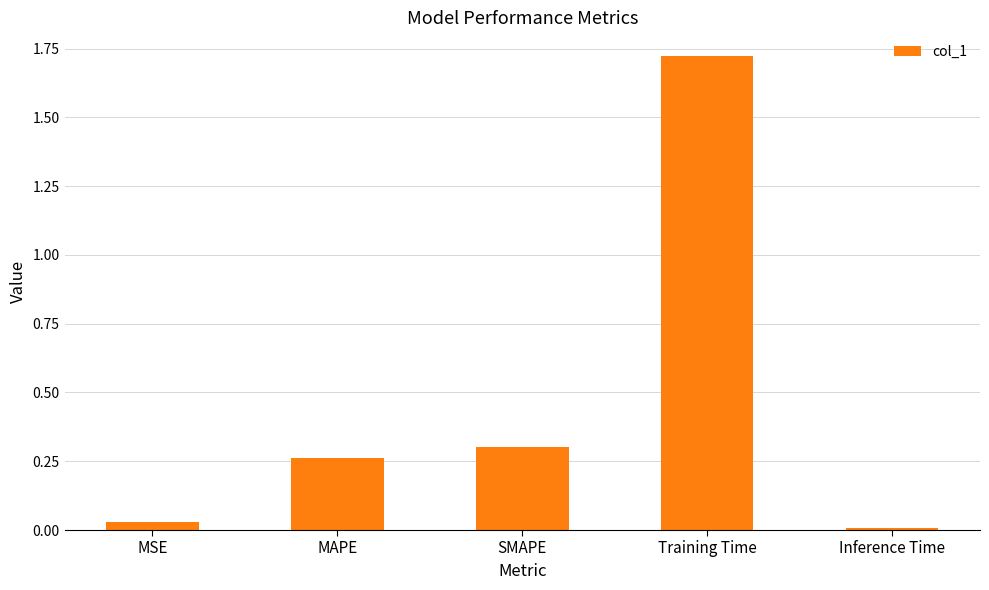

The value at MSE is 0.0. True or false?

True